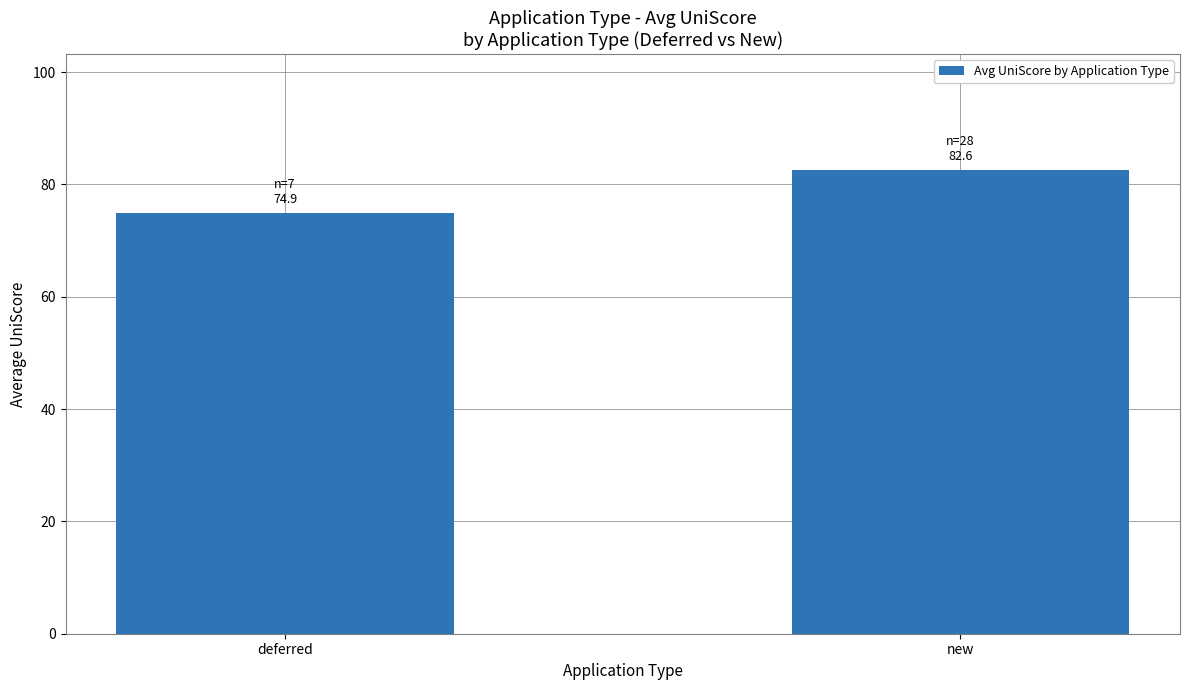

Which category has the highest value across all series?

new